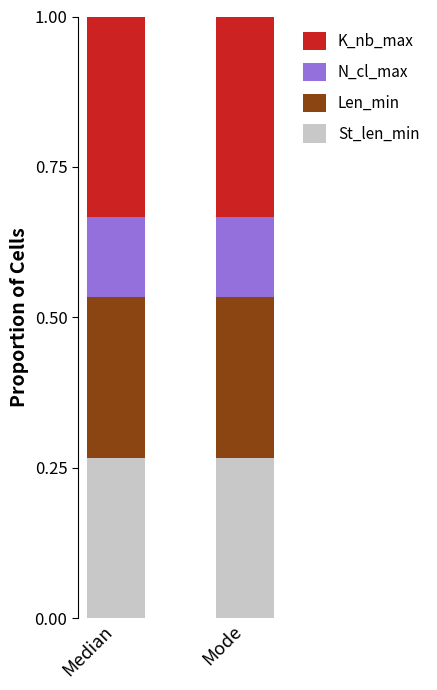

What is the sum of the St_len_min values at Mode and Median?

0.5